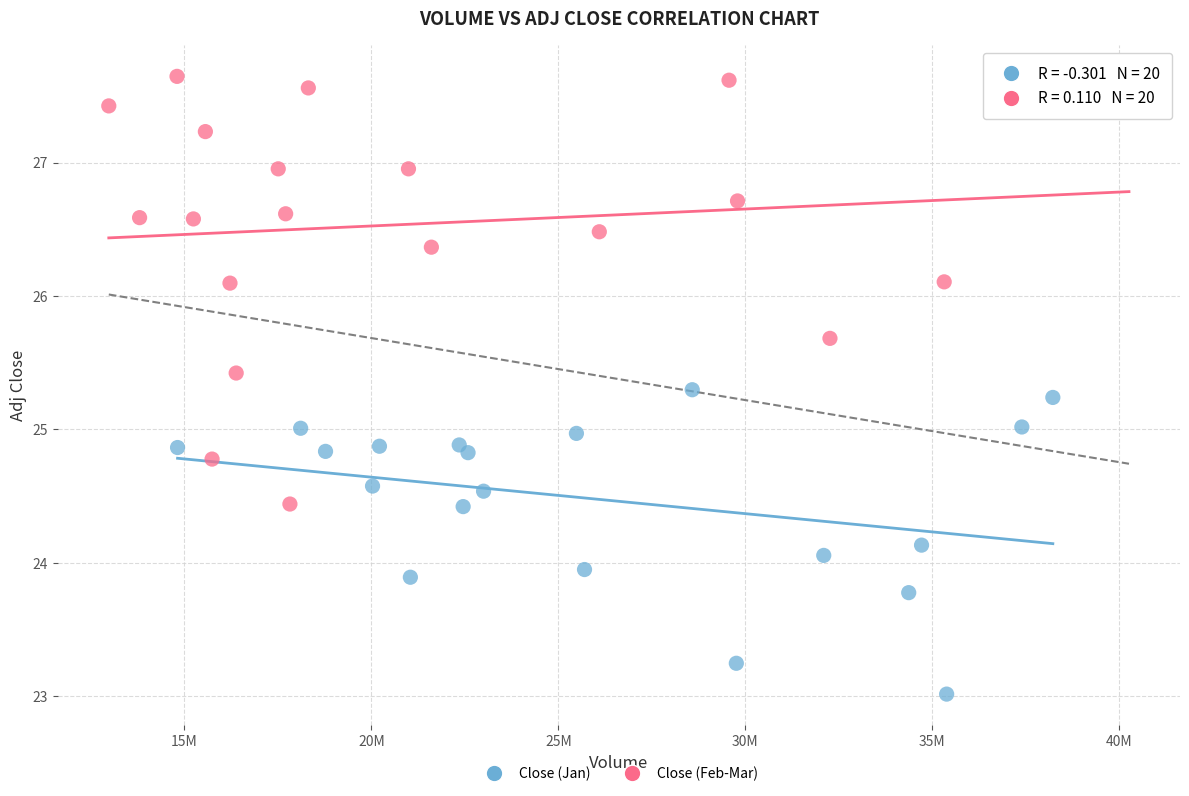

Which series contains the highest Y value?

Close (Feb-Mar)